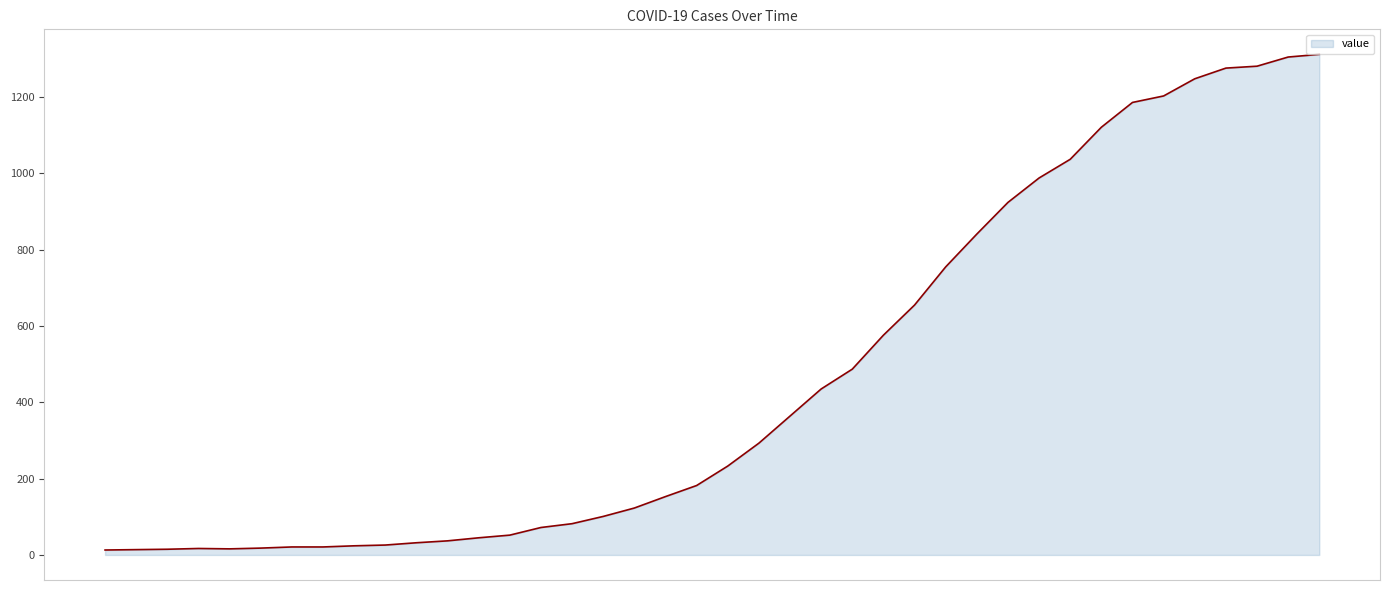

What is the greatest value displayed?

1312